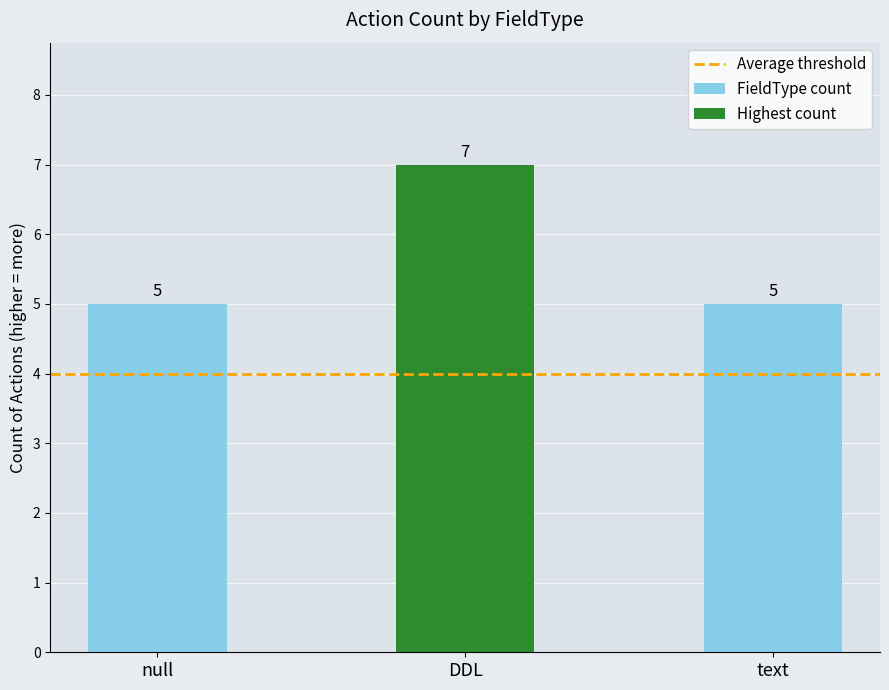

What is the change in value from null to DDL?

+2